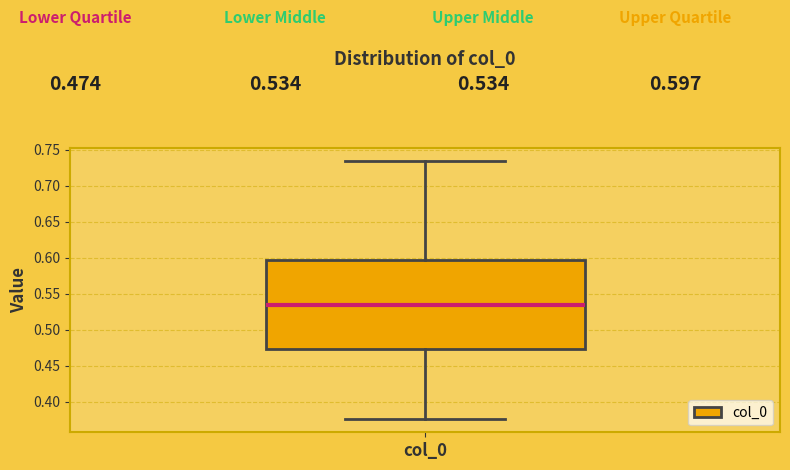

Read this box plot against the y-axis: the position of the median line, the range covered by the box, and the ends of both whiskers. The values are not printed on the chart, so give them approximately, as read against the axis.

median 0.535, box 0.475 to 0.595, whiskers 0.375 to 0.735